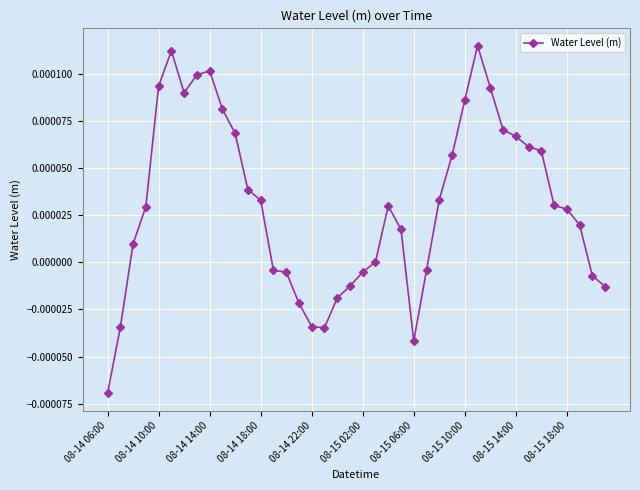

Count the number of categories in the chart.

40